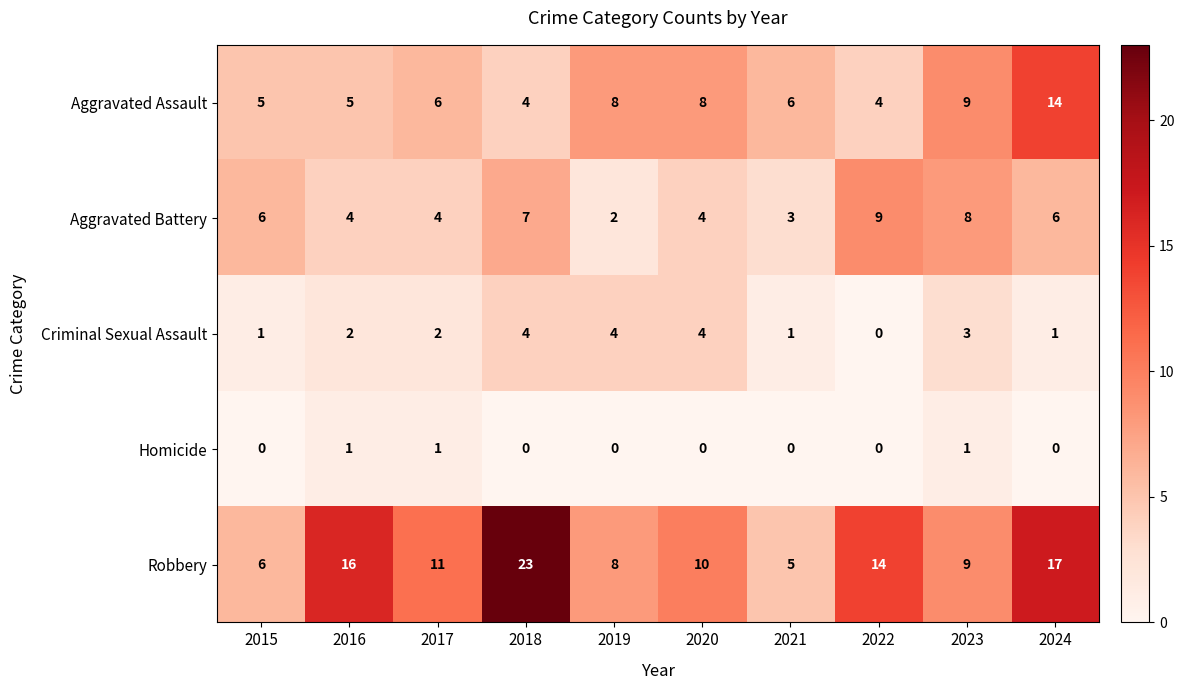

At which category does the chart reach its peak across all series?

2018